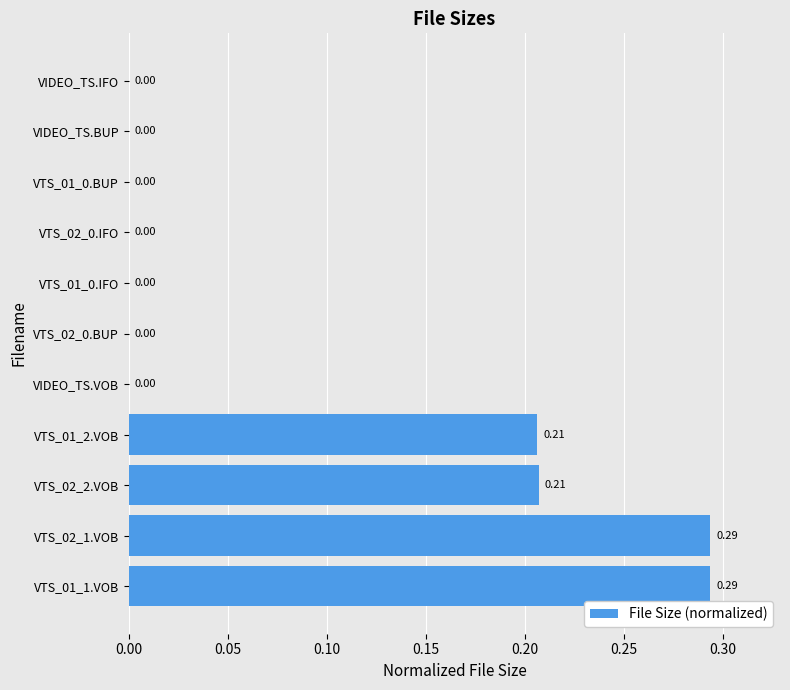

What is the sum of all values?

1.0